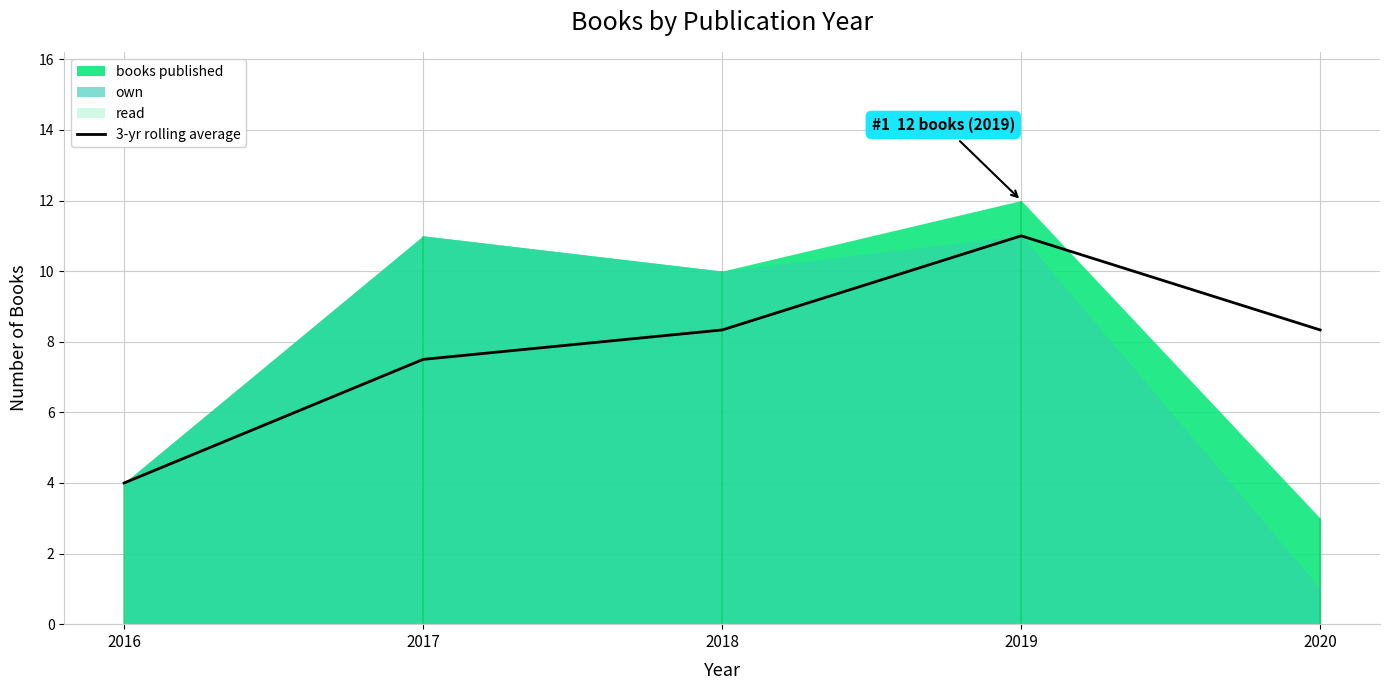

The 3-yr rolling average series shows 14.0 at 2018. True or false?

False